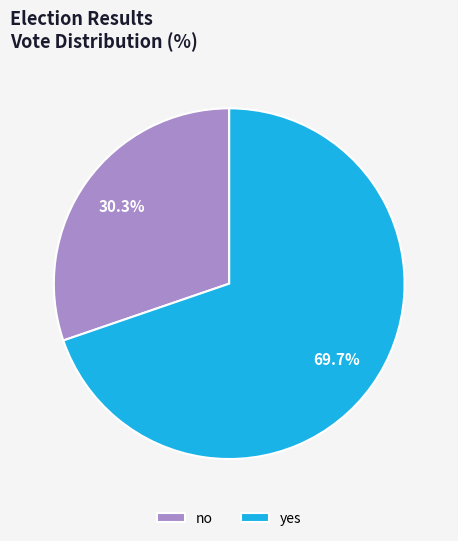

Is it true that yes is 77% of the pie?

False